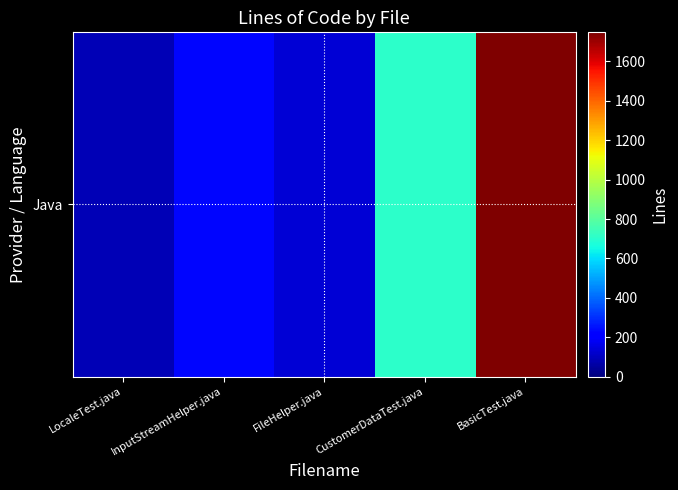

The value at InputStreamHelper.java is 226. True or false?

True